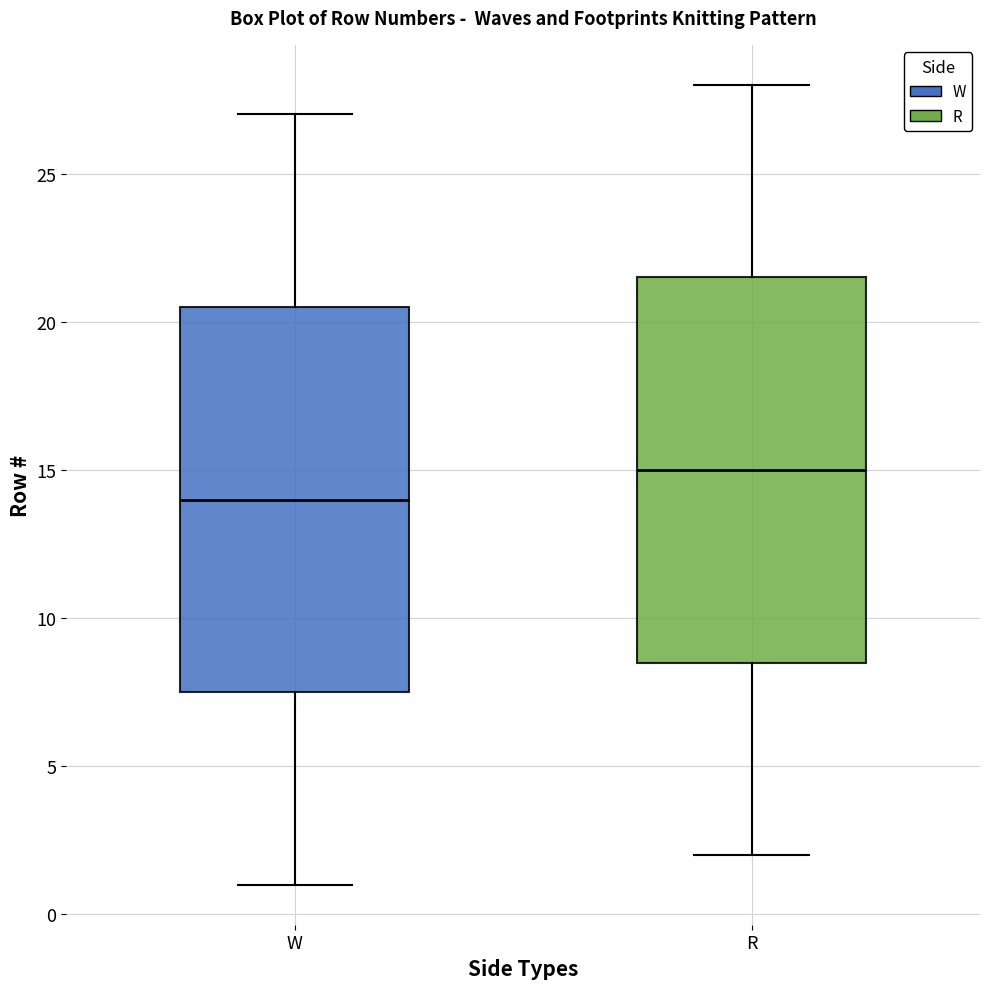

Where does the median line of the box for R sit on the y-axis? The values are not printed on the chart, so give them approximately, as read against the axis.

15.0